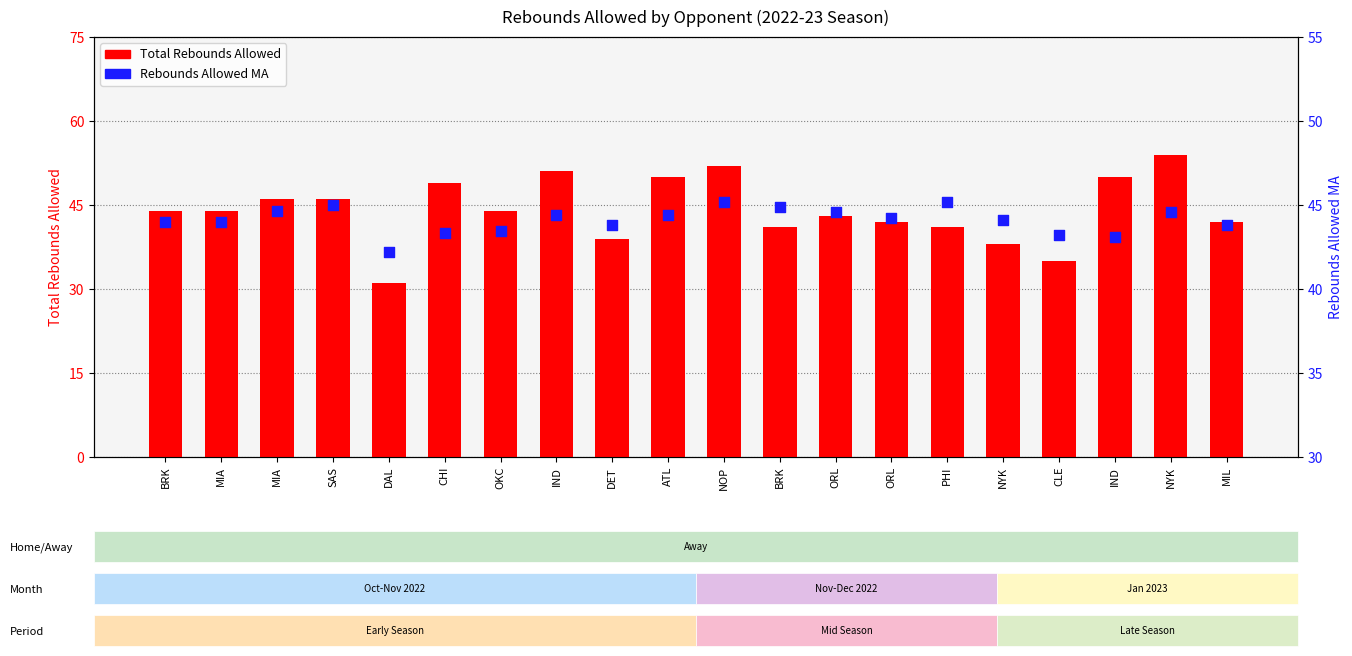

At which category is the sum across all series the highest?

NYK